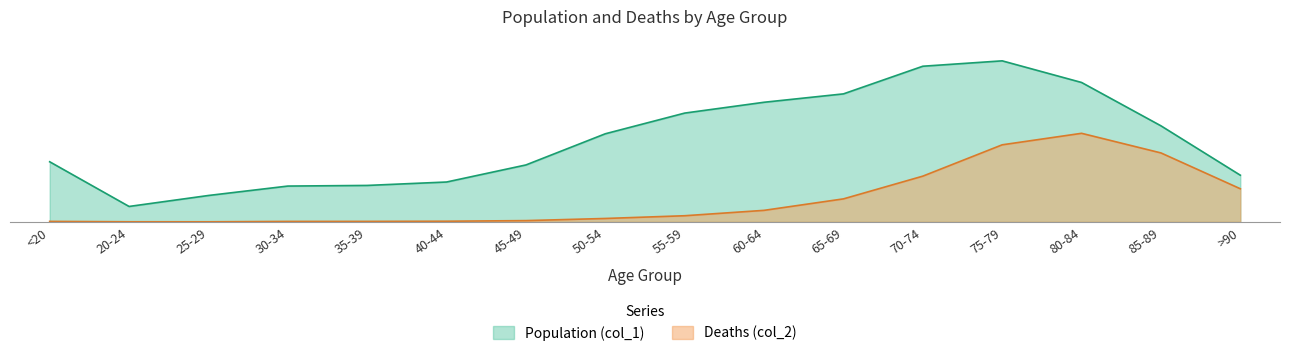

What are all the series names shown in the legend?

Population (col_1), Deaths (col_2)